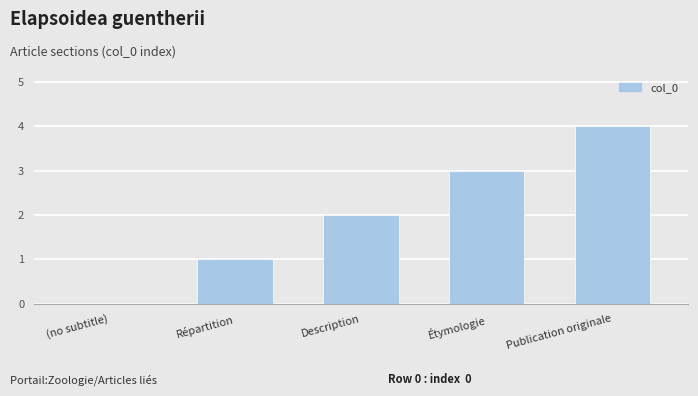

What is the ratio of the value at Description to the value at Étymologie?

0.7